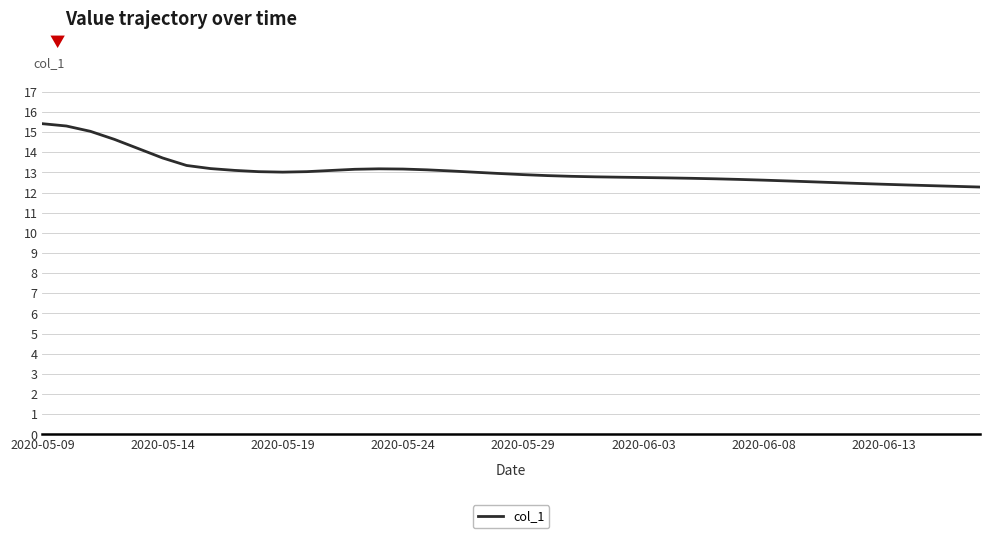

What is the difference between the maximum and minimum values?

3.1